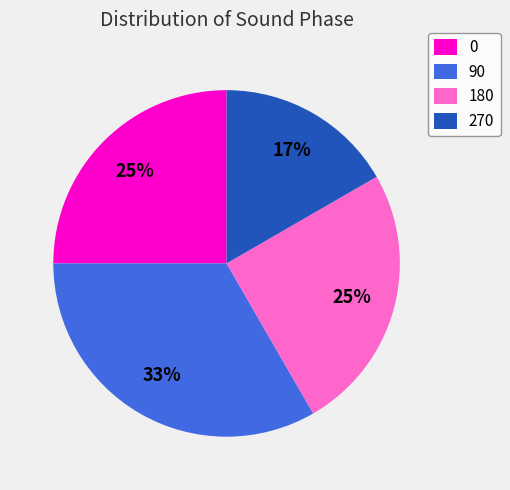

Does any single category account for the majority?

No